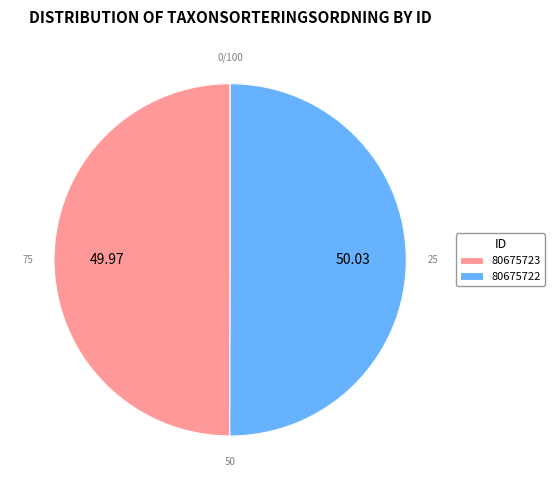

The 80675723 slice represents 50% of the pie. True or false?

True